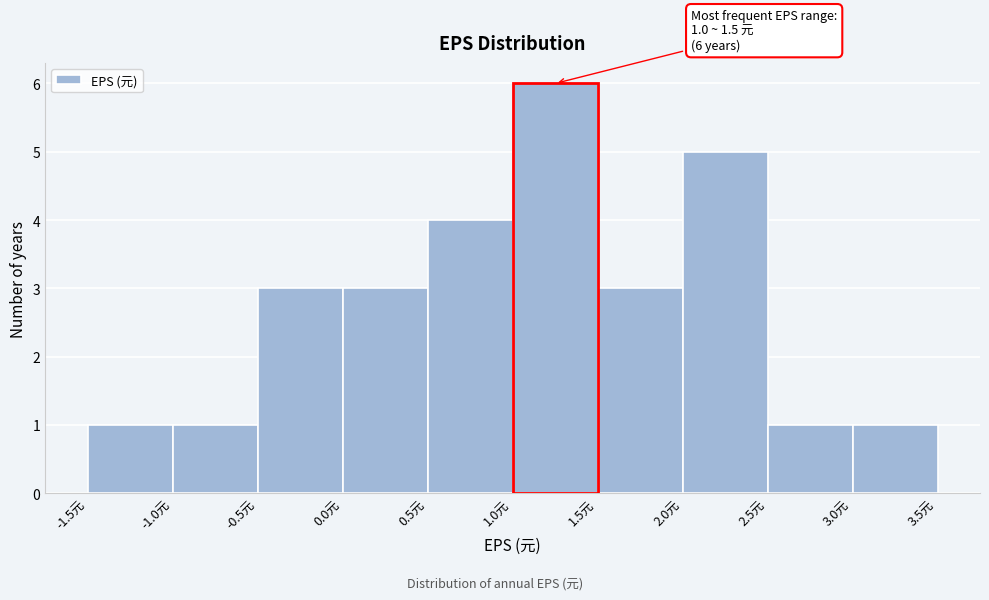

Which range on the x-axis has the tallest bar?

1.0 to 1.5